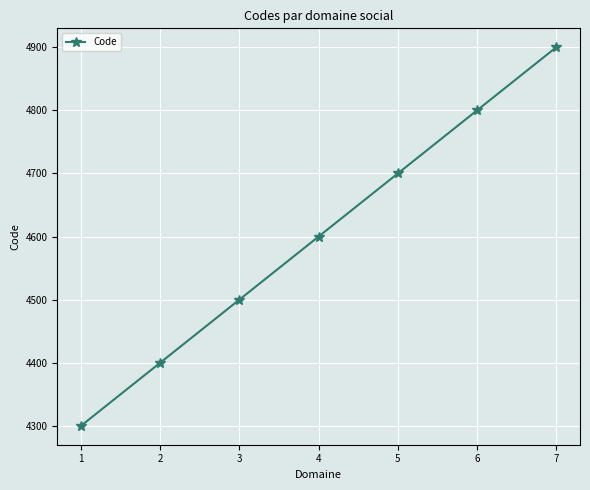

Reading left to right, extract all data points from this chart.

1=4300	2=4400	3=4500	4=4600	5=4700	6=4800	7=4900